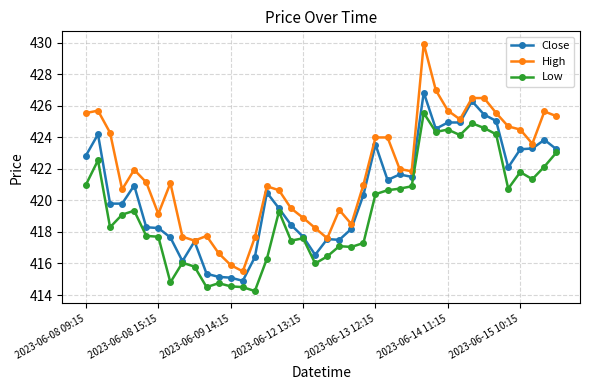

What is the maximum value for Close?

426.9